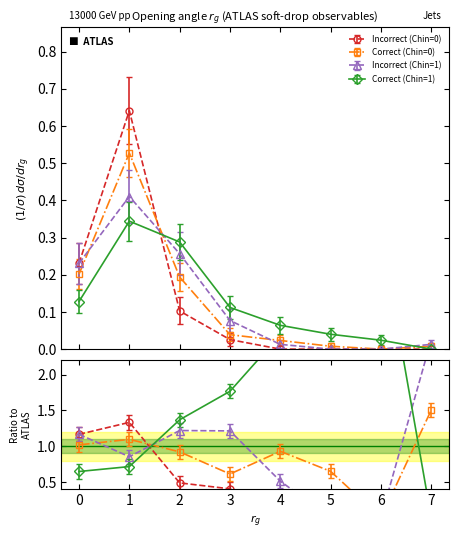

Is it true that Incorrect (Chin=1) equals 0.1 at 0?

False